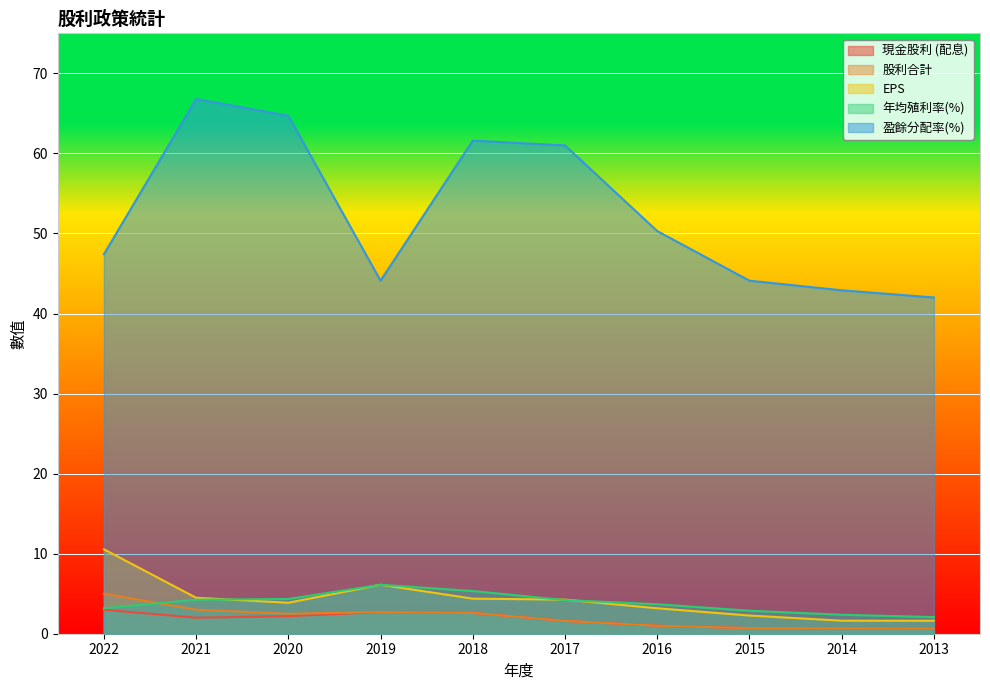

True or false: 年均殖利率(%) has more than 2 points higher than both neighbors.

False